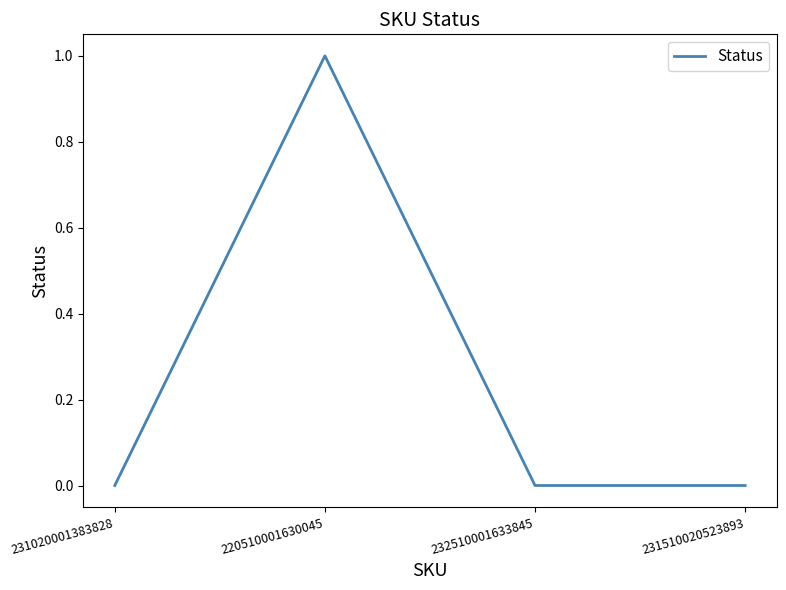

Reading left to right, list all the values displayed in this chart.

231020001383828=0	220510001630045=1	232510001633845=0	231510020523893=0